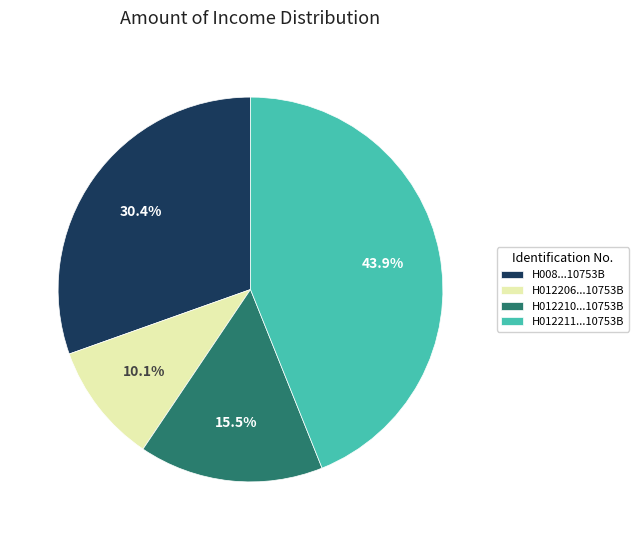

Is there any slice that represents more than half of the pie?

No